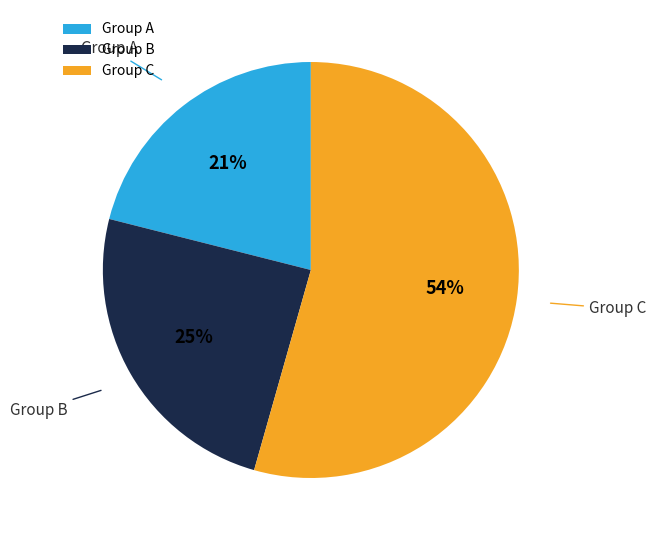

Combined, do Group A and Group B account for over 50%?

No